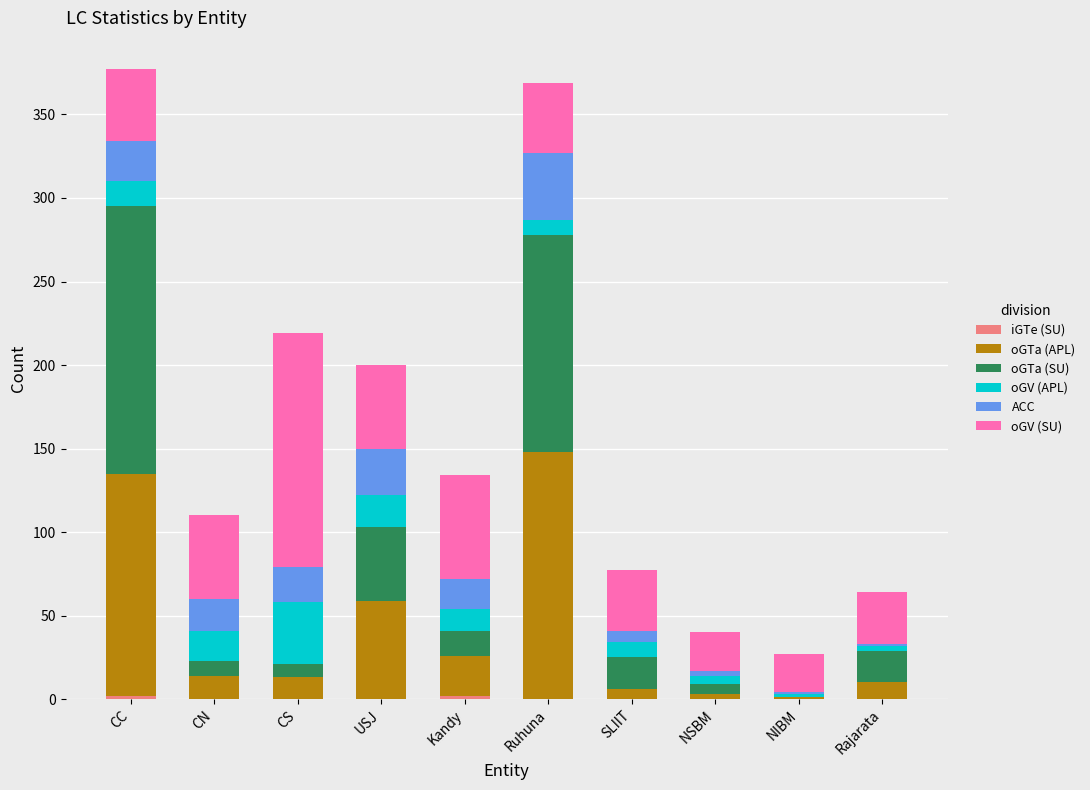

What is the total value across all series at CS?

219